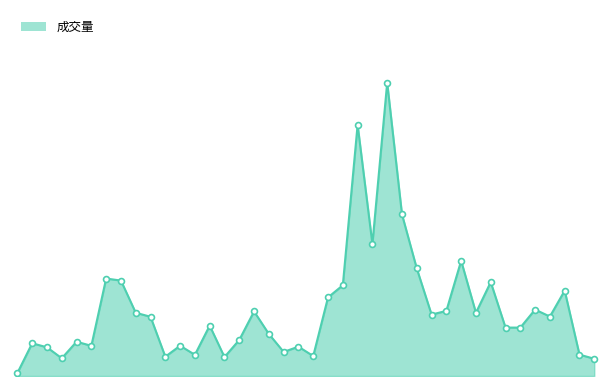

Is this an area chart (filled region under the line)?

Yes